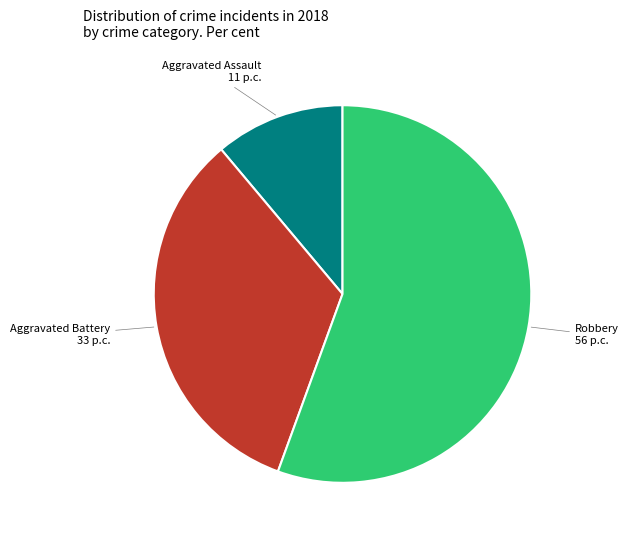

What is the ratio of the value at Aggravated Battery to the value at Aggravated Assault?

3.0